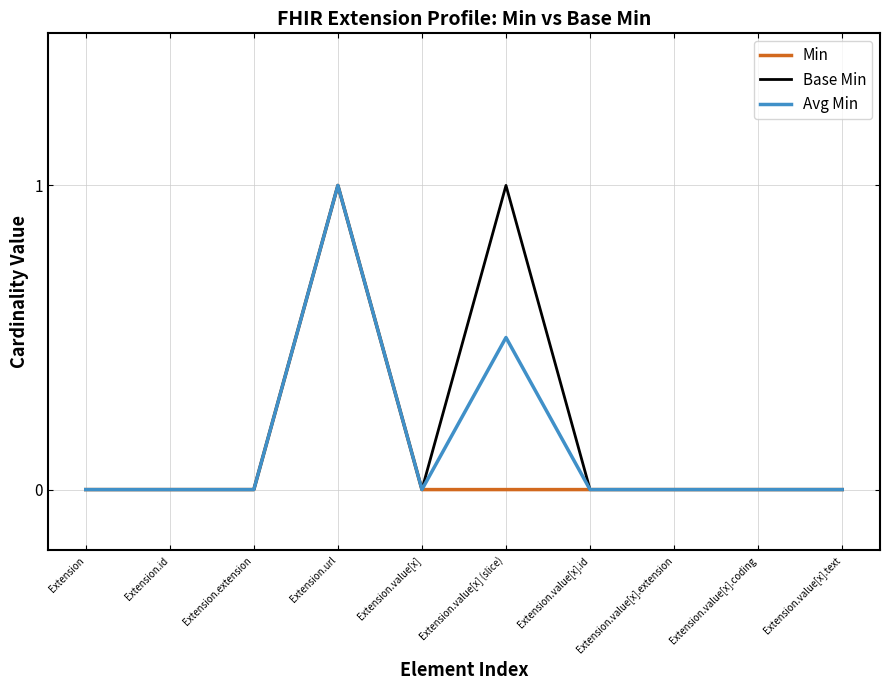

What position from the left is Extension.id?

2